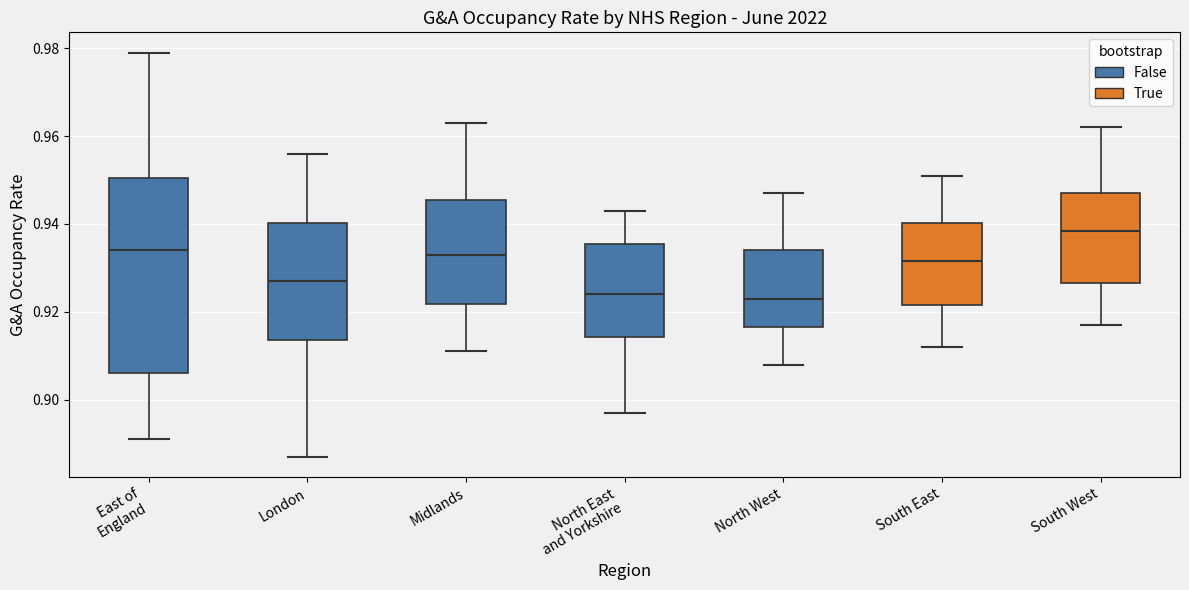

Reading left to right, transcribe this box plot: for each box, give where its median line is, the range the box spans, and where its two whiskers end, as read against the y-axis. The values are not printed on the chart, so give them approximately, as read against the axis.

East of England: median 0.934, box 0.906 to 0.950, whiskers 0.892 to 0.980
London: median 0.928, box 0.914 to 0.940, whiskers 0.888 to 0.956
Midlands: median 0.934, box 0.922 to 0.946, whiskers 0.912 to 0.964
North East and Yorkshire: median 0.924, box 0.914 to 0.936, whiskers 0.898 to 0.944
North West: median 0.924, box 0.916 to 0.934, whiskers 0.908 to 0.948
South East: median 0.932, box 0.922 to 0.940, whiskers 0.912 to 0.952
South West: median 0.938, box 0.926 to 0.948, whiskers 0.918 to 0.962